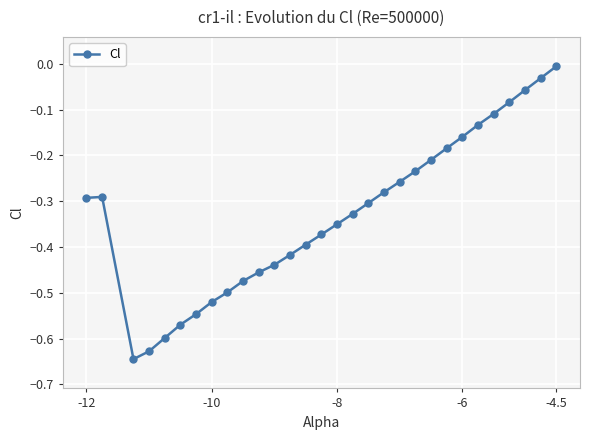

True or false: the data has more than 1 interior local peaks.

False